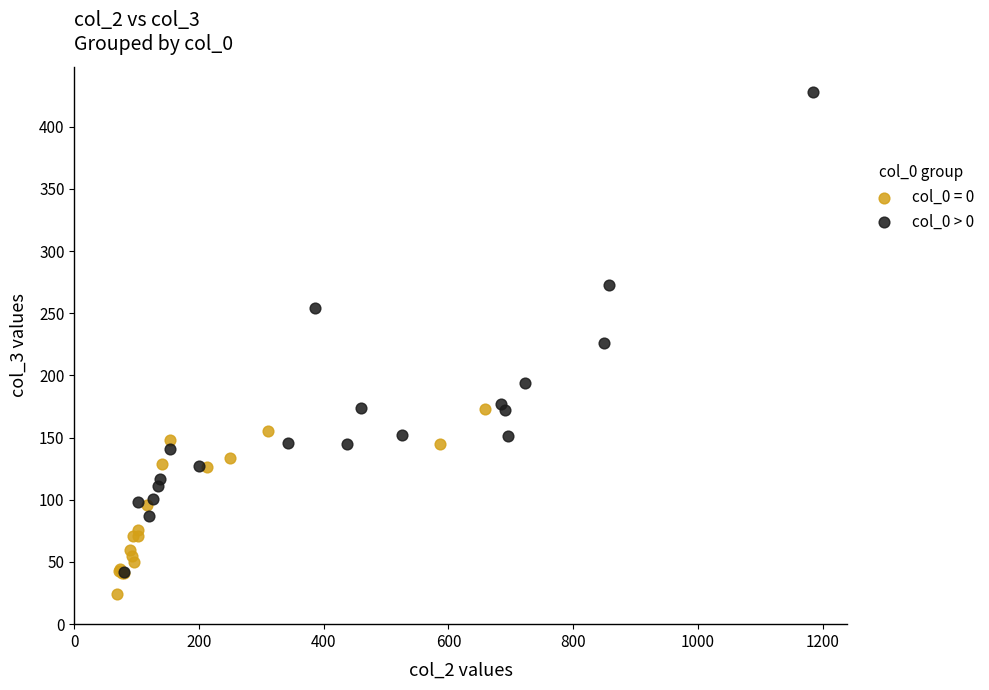

Which series has the widest spread of Y values?

col_0 > 0